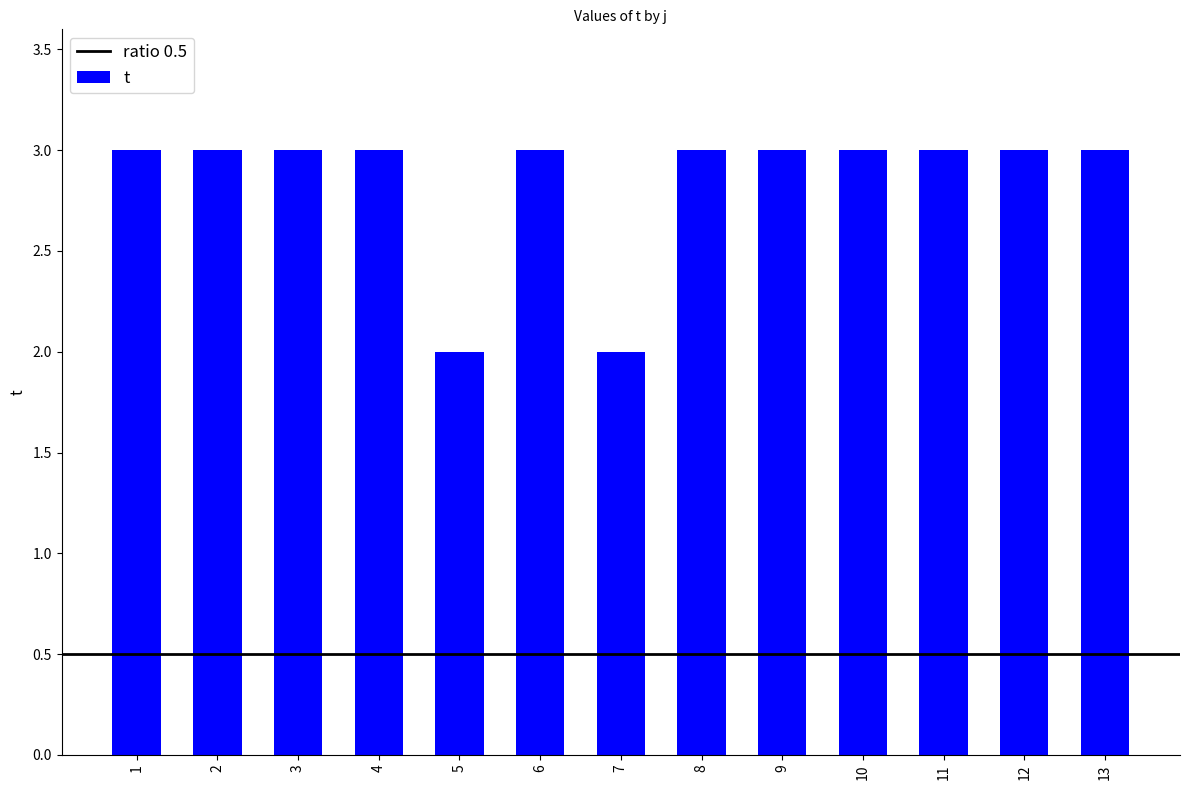

Reading left to right, transcribe all the data shown in this chart.

1=3	2=3	3=3	4=3	5=2	6=3	7=2	8=3	9=3	10=3	11=3	12=3	13=3